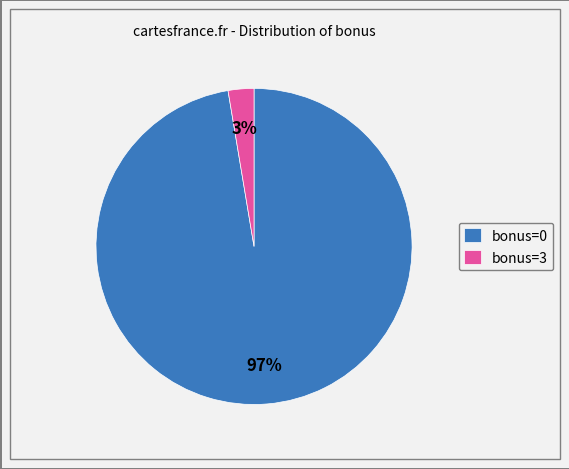

To the nearest percent, what is the average slice percentage?

50%